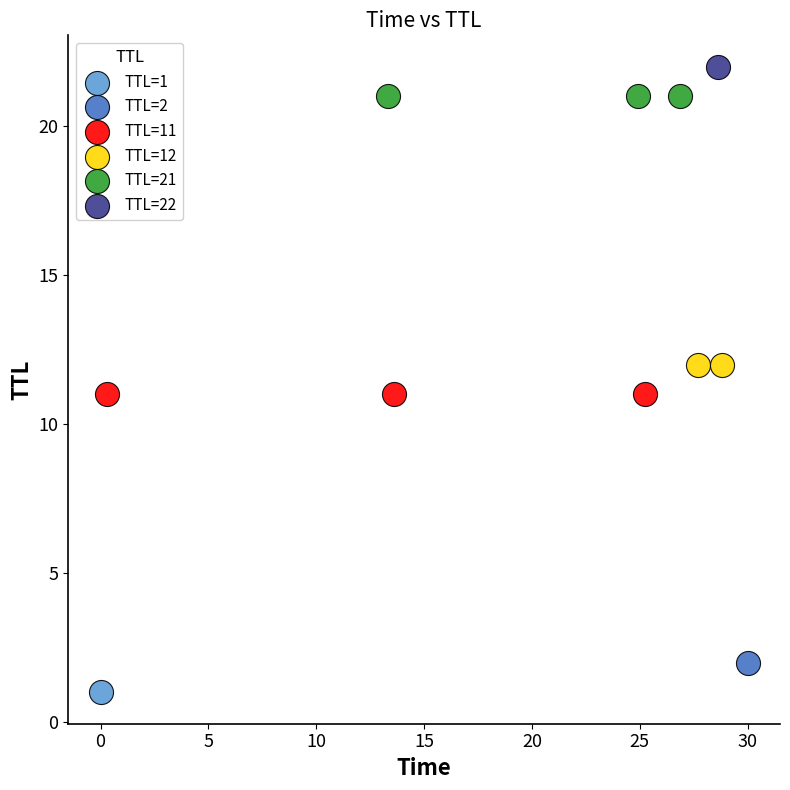

What are all the series names shown in the legend?

TTL=1, TTL=2, TTL=11, TTL=12, TTL=21, TTL=22